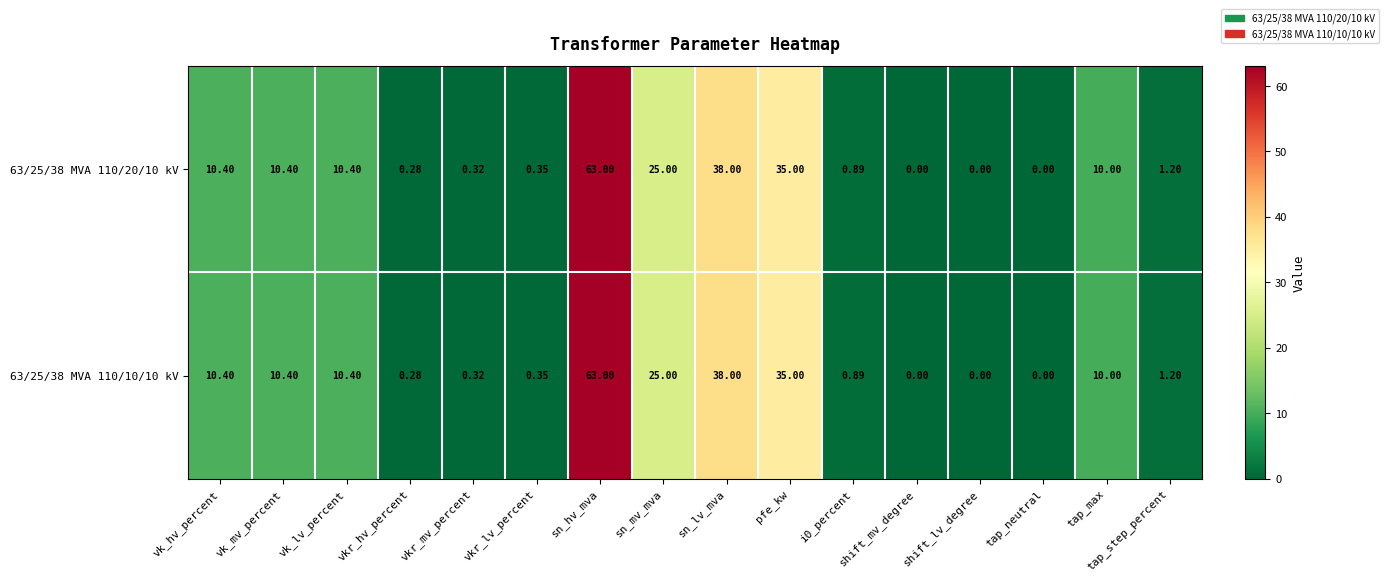

Where is 63/25/38 MVA 110/20/10 kV nearest to the value 31?

pfe_kw